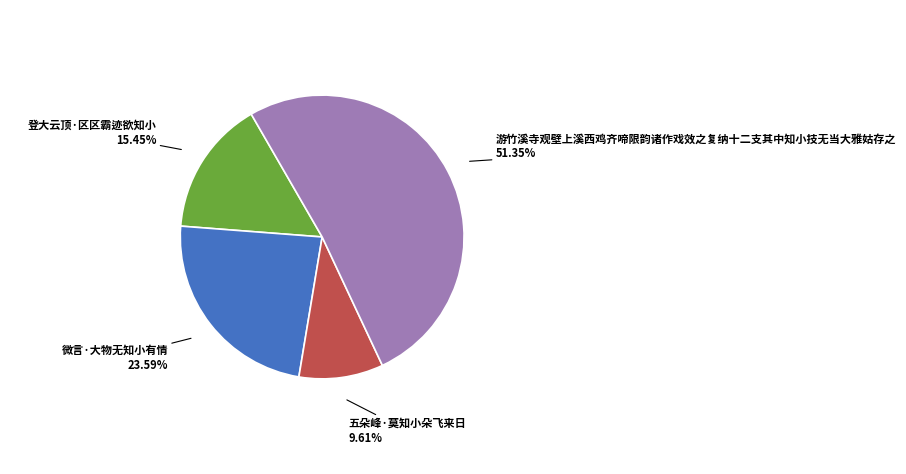

What is the largest slice in the pie chart?

游竹溪寺观壁上溪西鸡齐啼限韵诸作戏效之复纳十二支其中知小技无当大雅姑存之